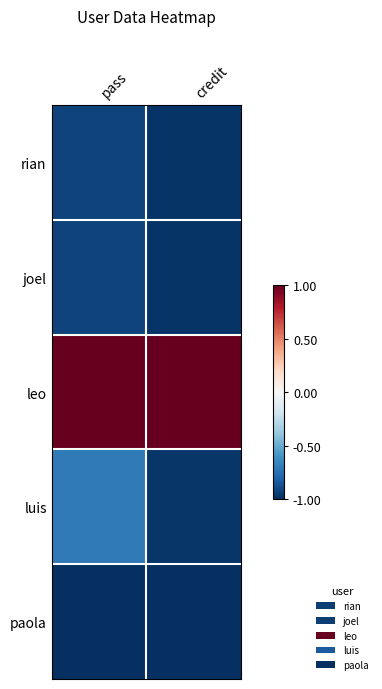

At how many categories does at least one series exceed 0?

2